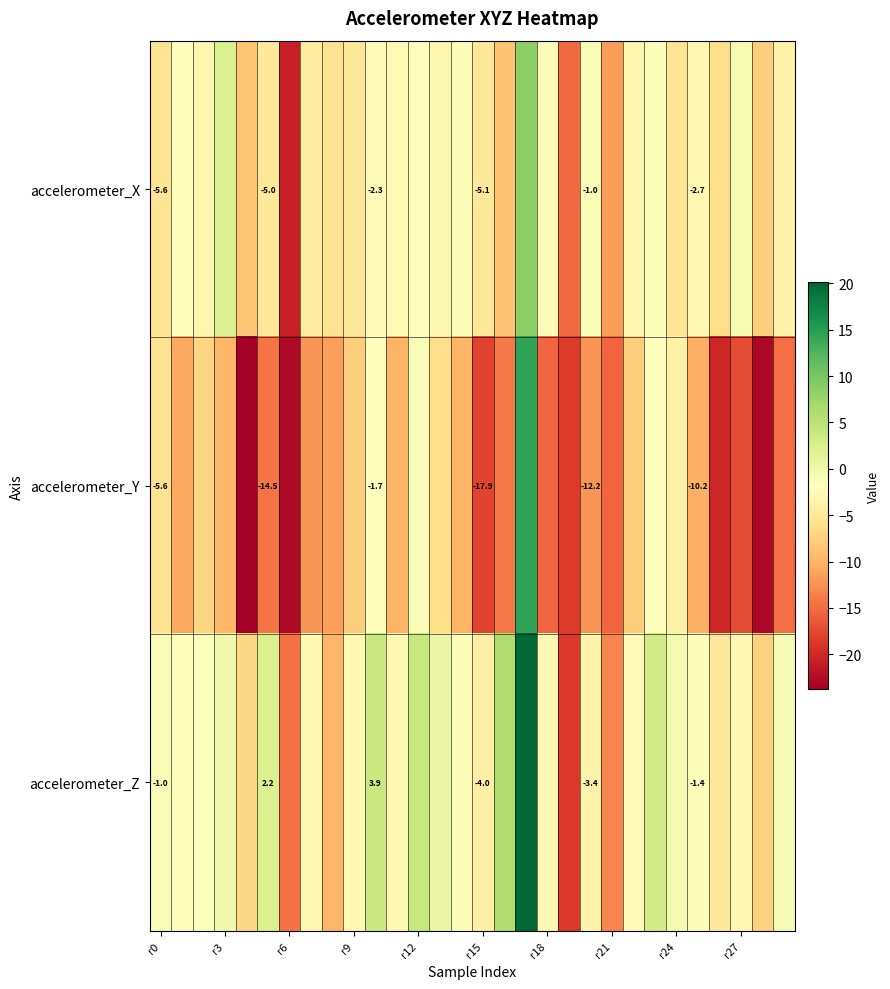

At how many categories does at least one series exceed 0?

8